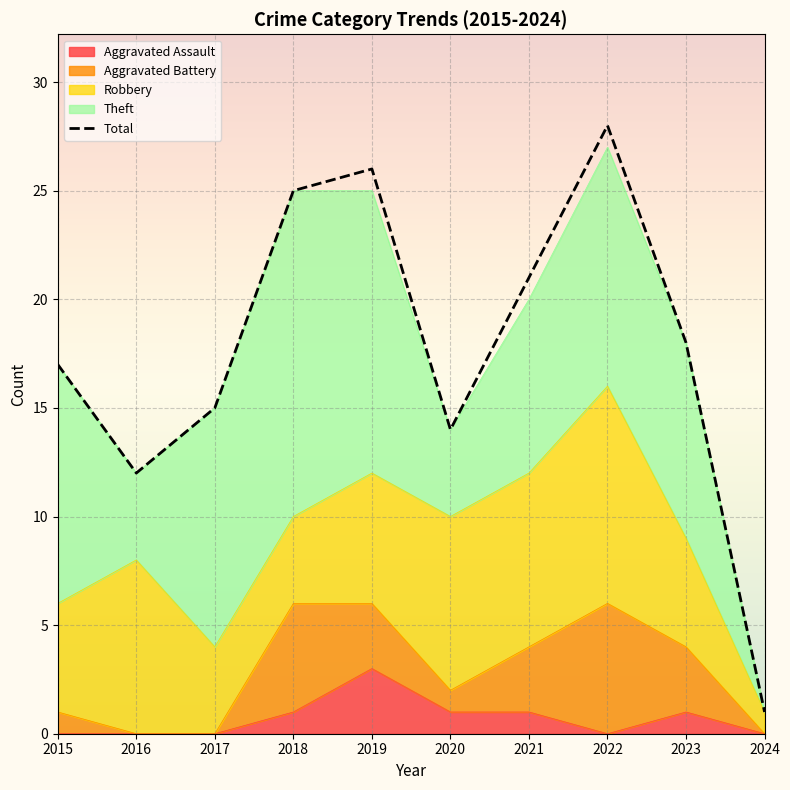

List the labels in order of Aggravated Assault value, largest first.

2019, 2018, 2020, 2021, 2023, 2015, 2016, 2017, 2022, 2024